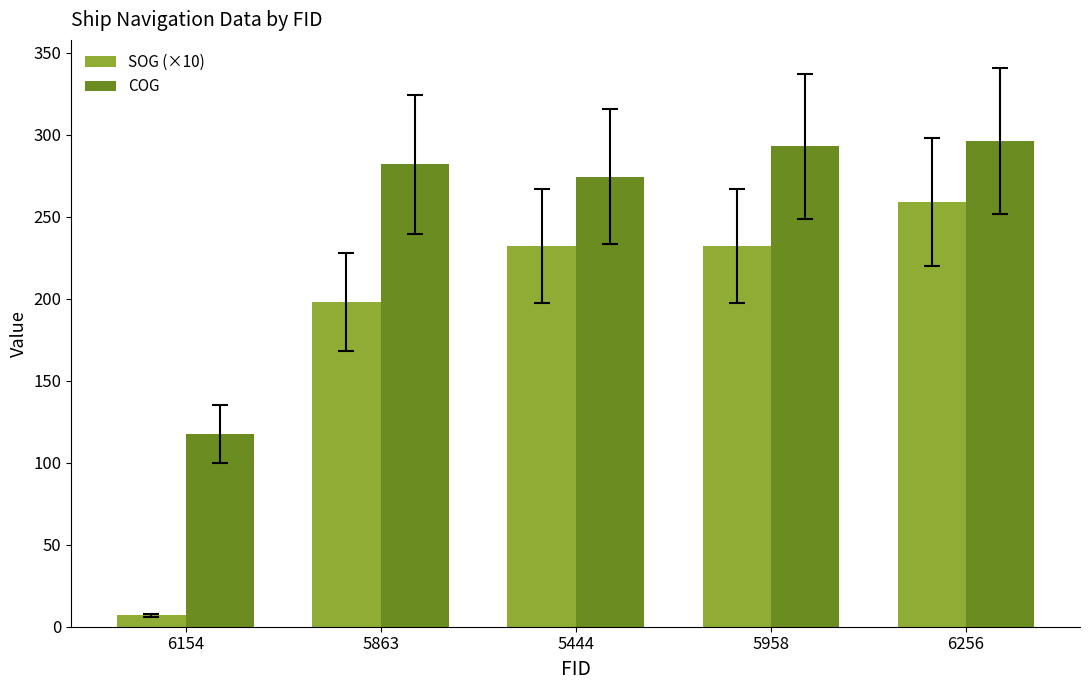

The value of COG at 5863 is 281.9. True or false?

True